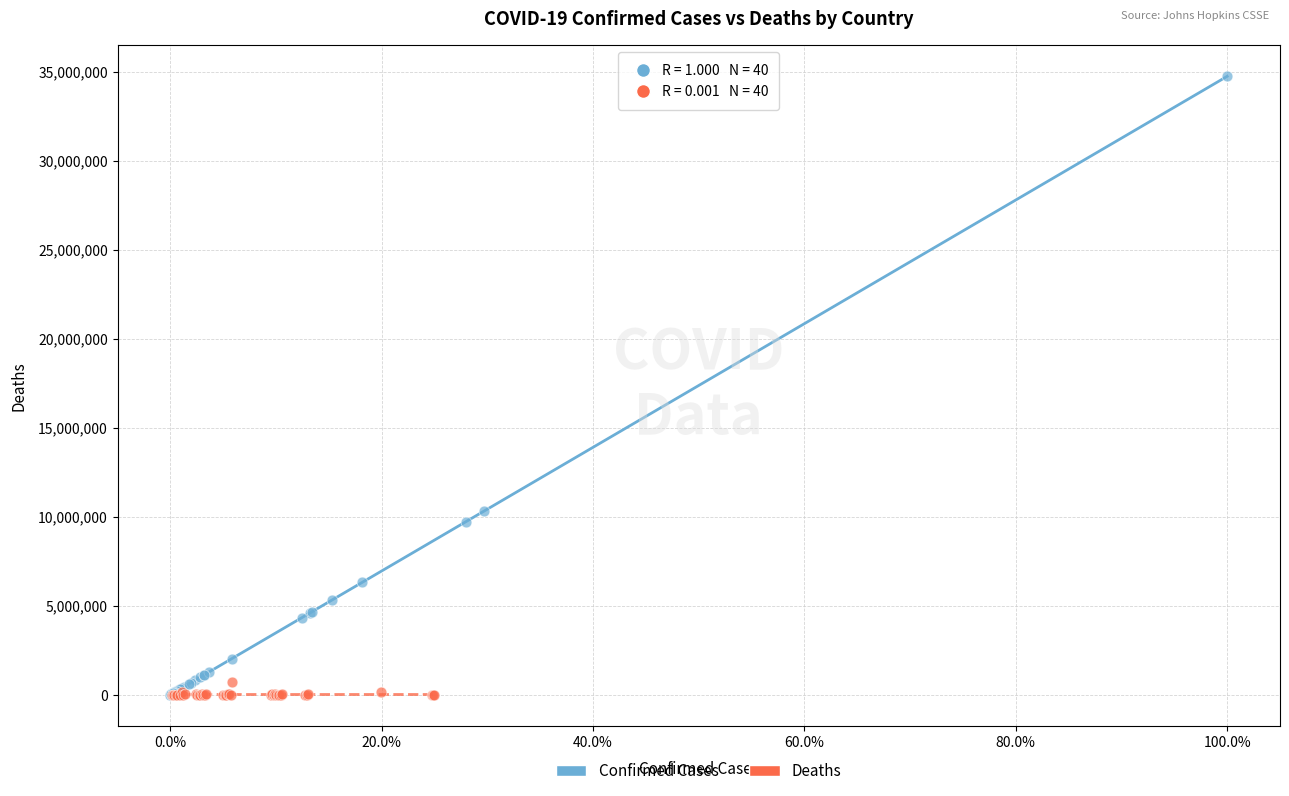

Which series contains the highest Y value?

Confirmed Cases